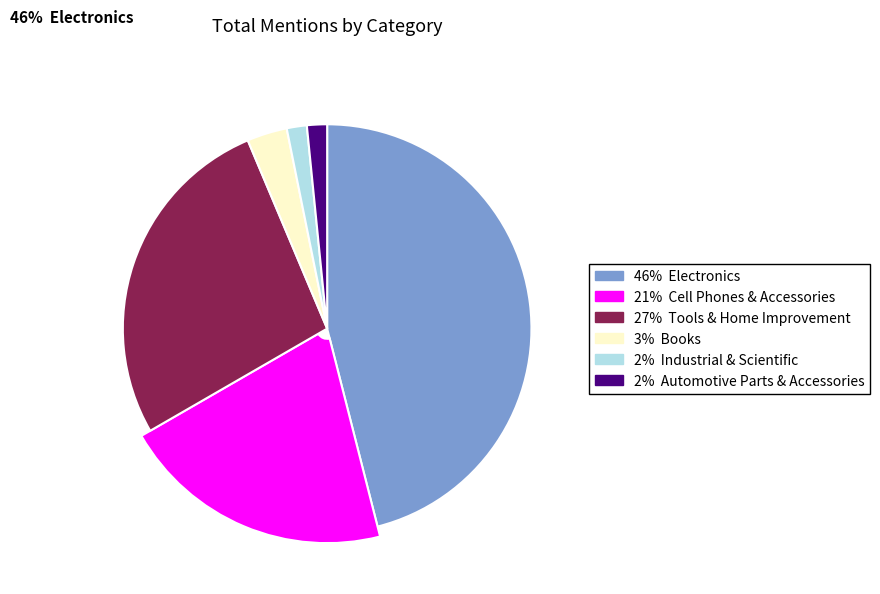

Rank the categories by value from lowest to highest.

Industrial & Scientific, Automotive Parts & Accessories, Books, Cell Phones & Accessories, Tools & Home Improvement, Electronics